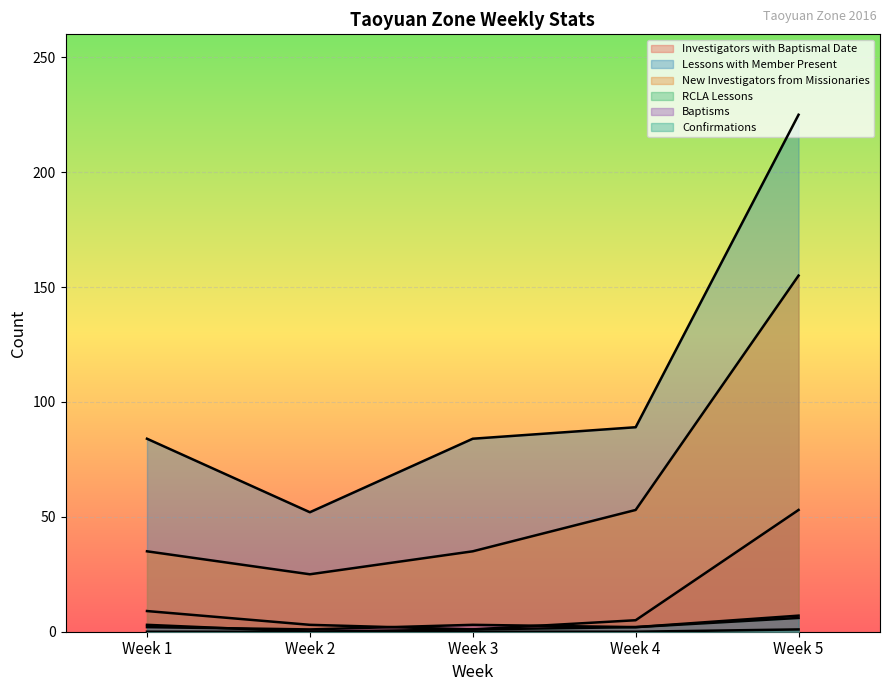

How many lines are shown in the chart?

6